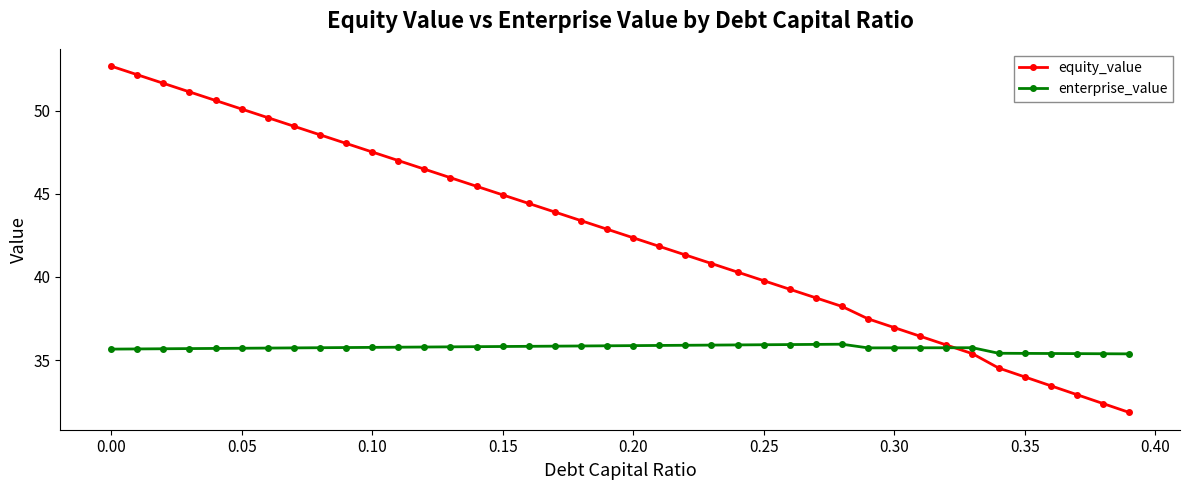

What is the minimum value for equity_value?

31.9